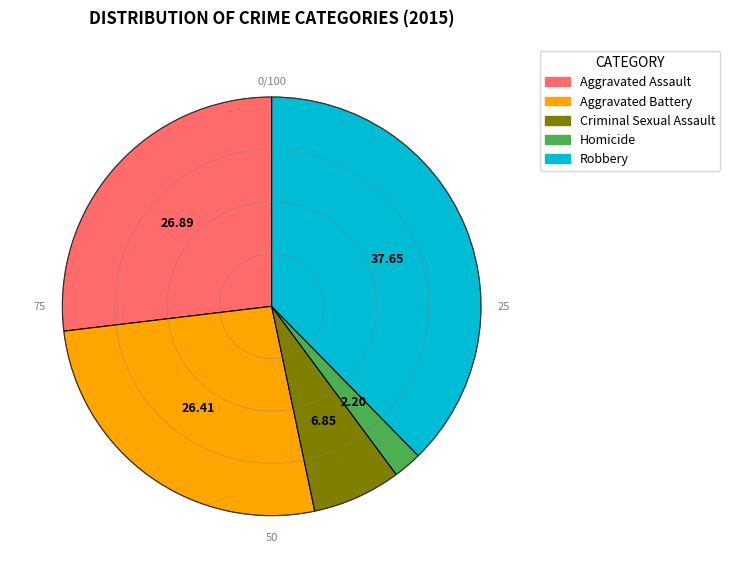

Is there a majority slice in this chart?

No